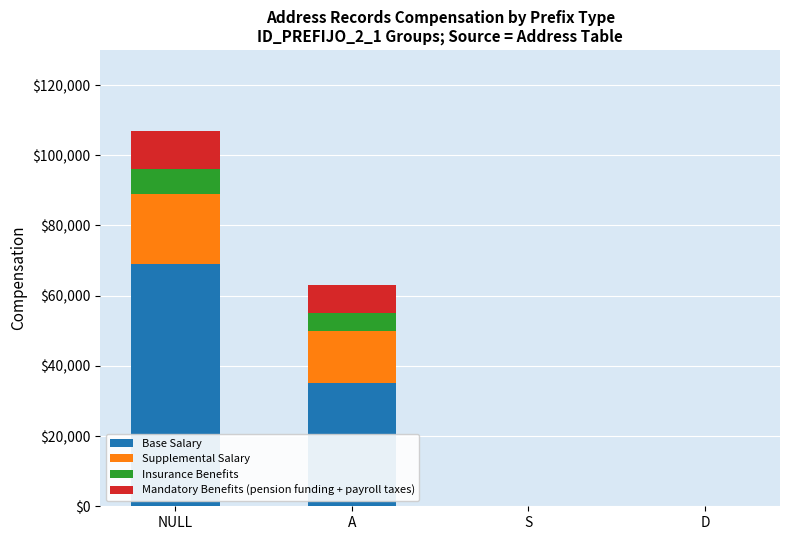

What is the sum of all Base Salary values?

104000